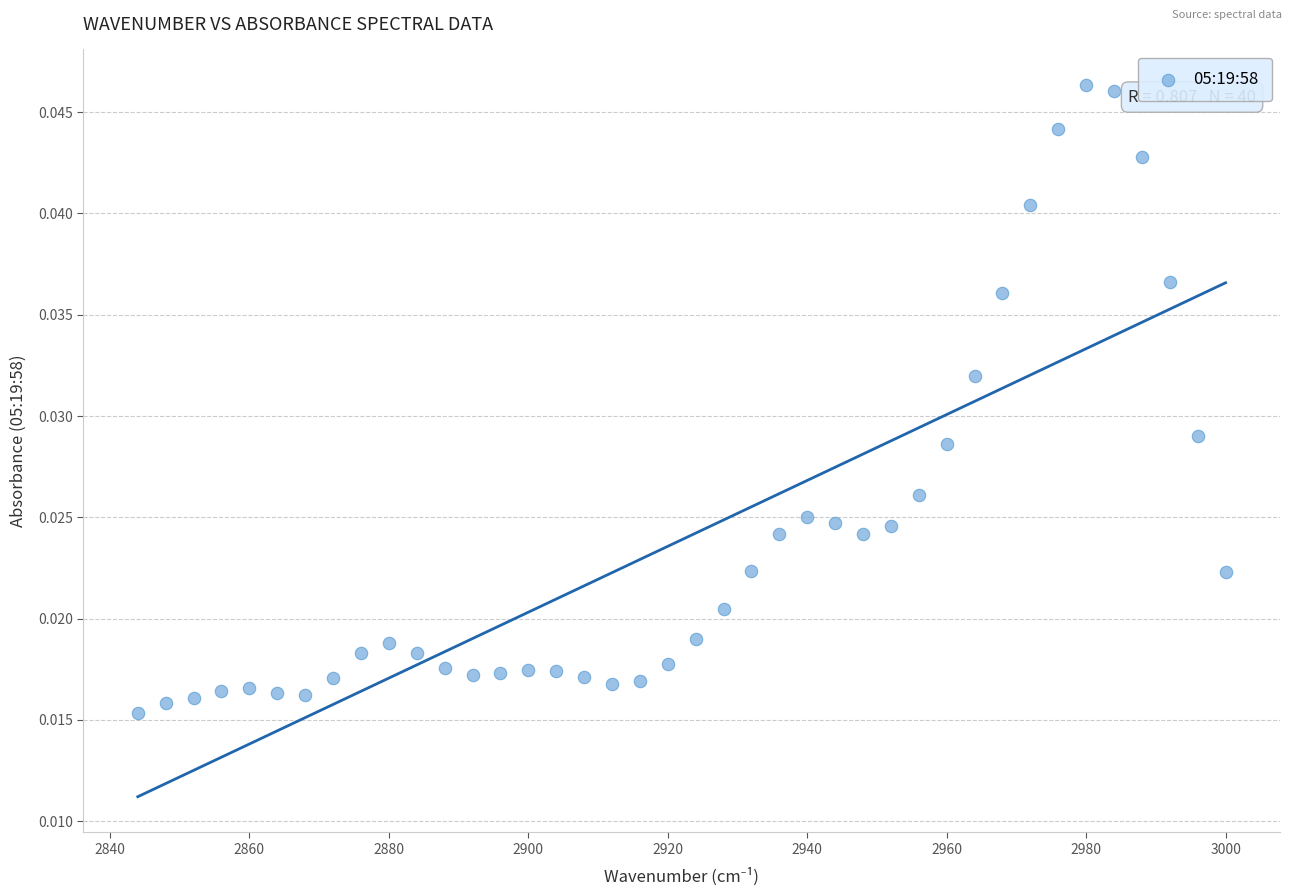

What is the range of X values (max minus min)?

156.0